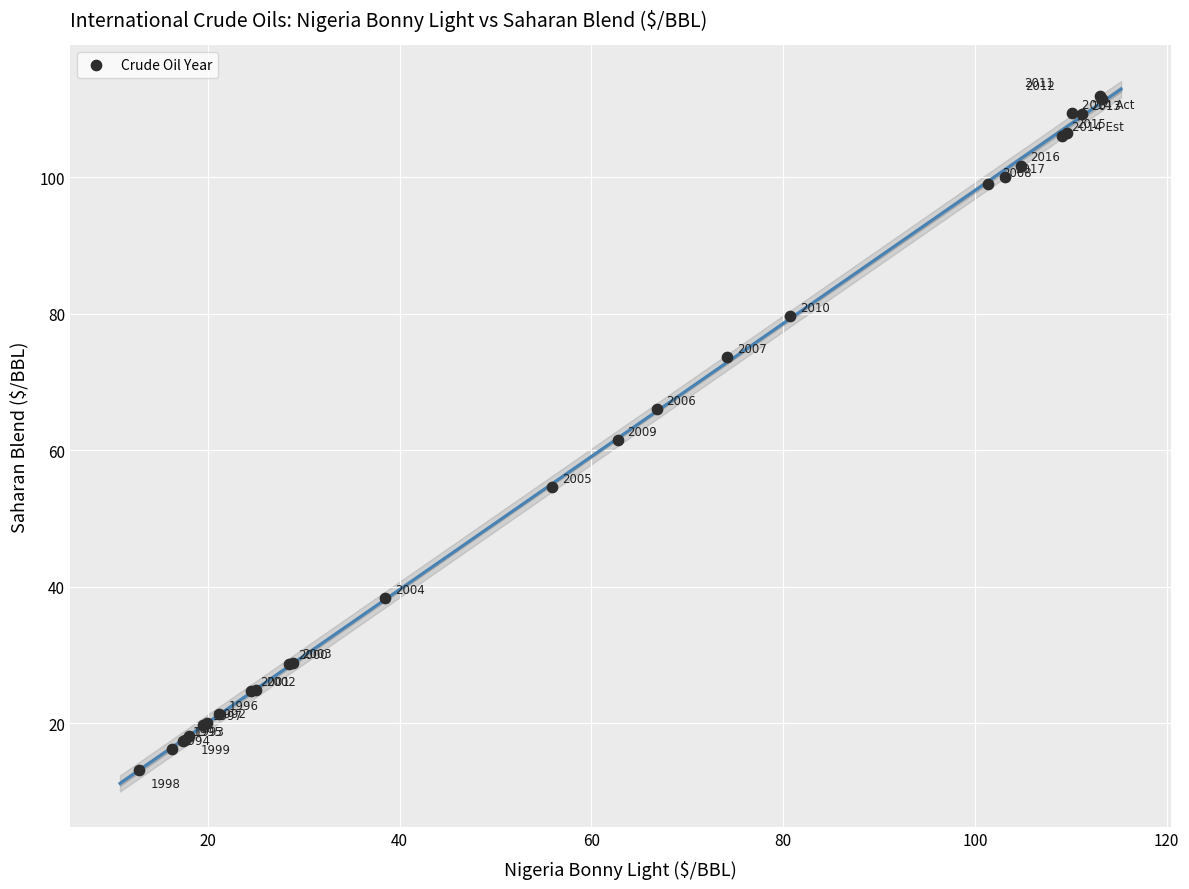

What Y value in the scatter plot is closest to 62?

61.4